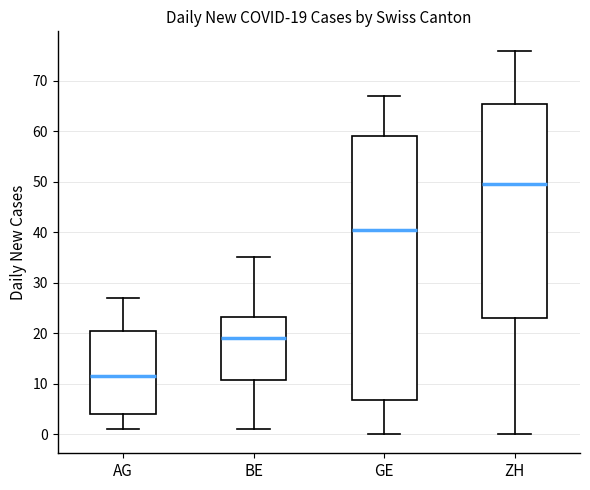

Which box is the tallest, from its lower edge to its upper edge?

GE